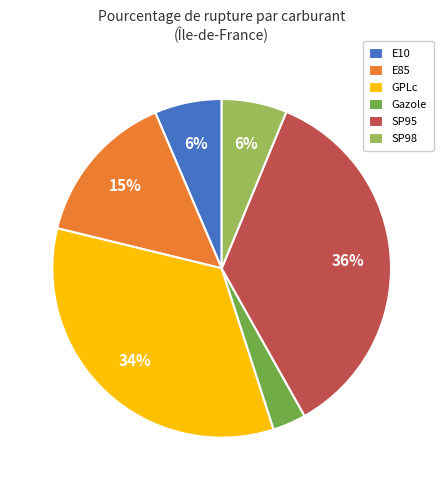

Count the number of slices in the pie.

6